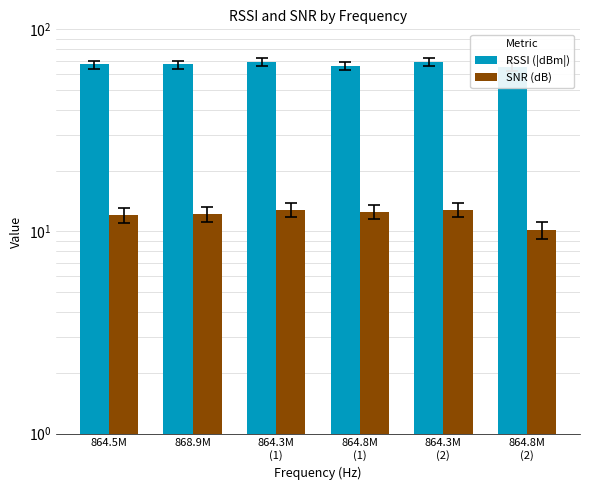

What is the sum of all RSSI (|dBm|) values?

403.0